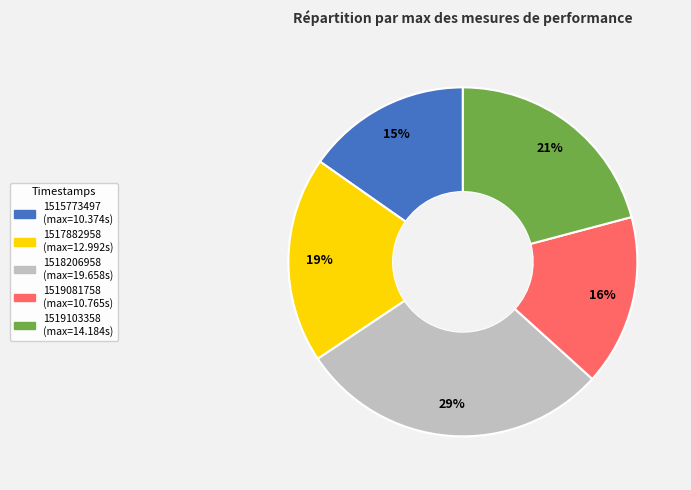

Count the number of slices in the pie.

5